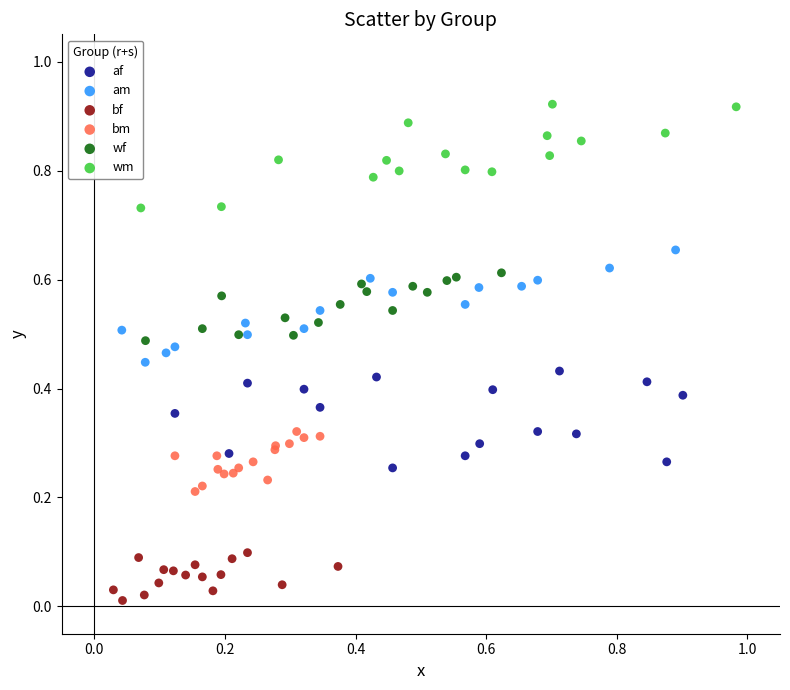

Which series contains the highest Y value?

wm